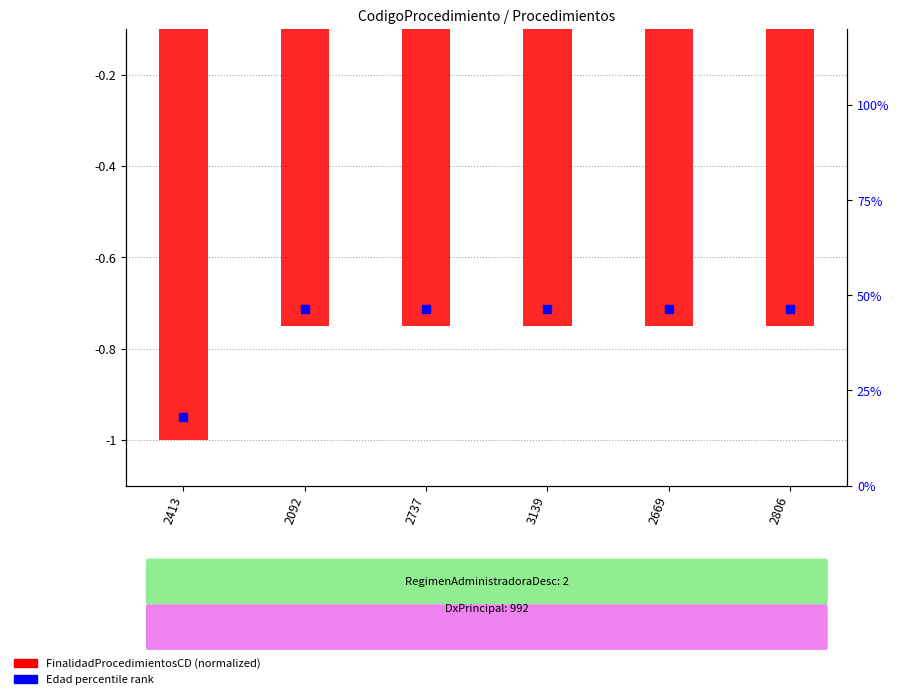

How many groups of bars are there?

6